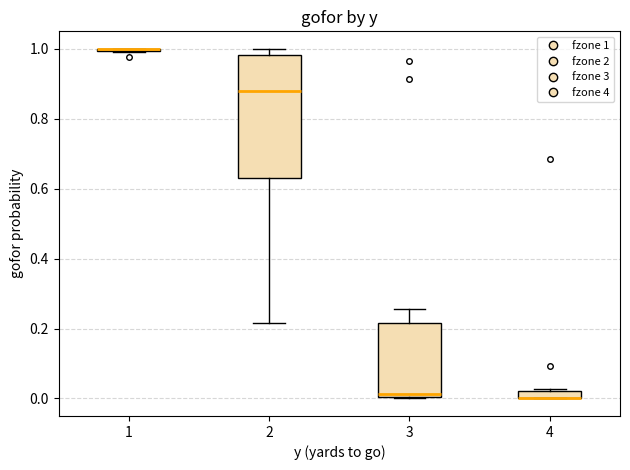

Which box is the tallest, from its lower edge to its upper edge?

2